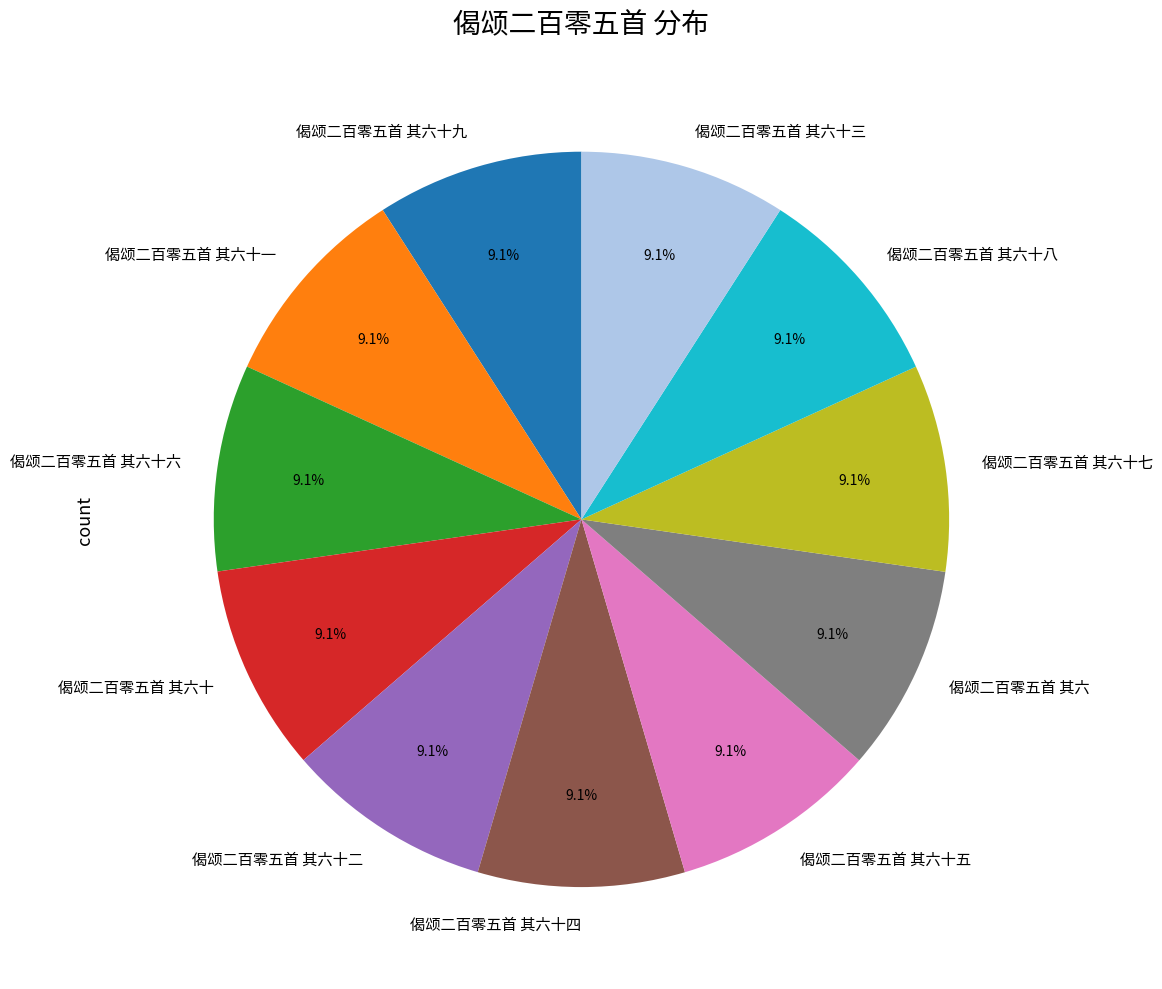

To the nearest percent, what is the average slice percentage?

9%